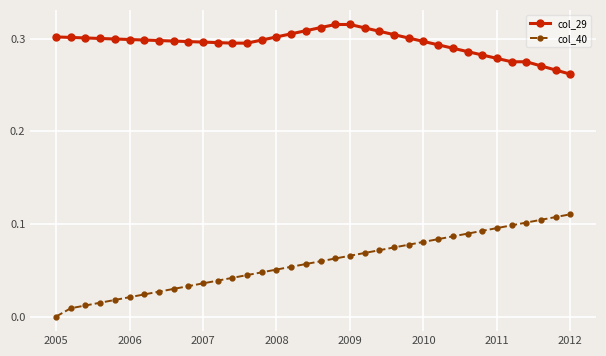

True or false: col_40 and col_29 cross at least once.

False